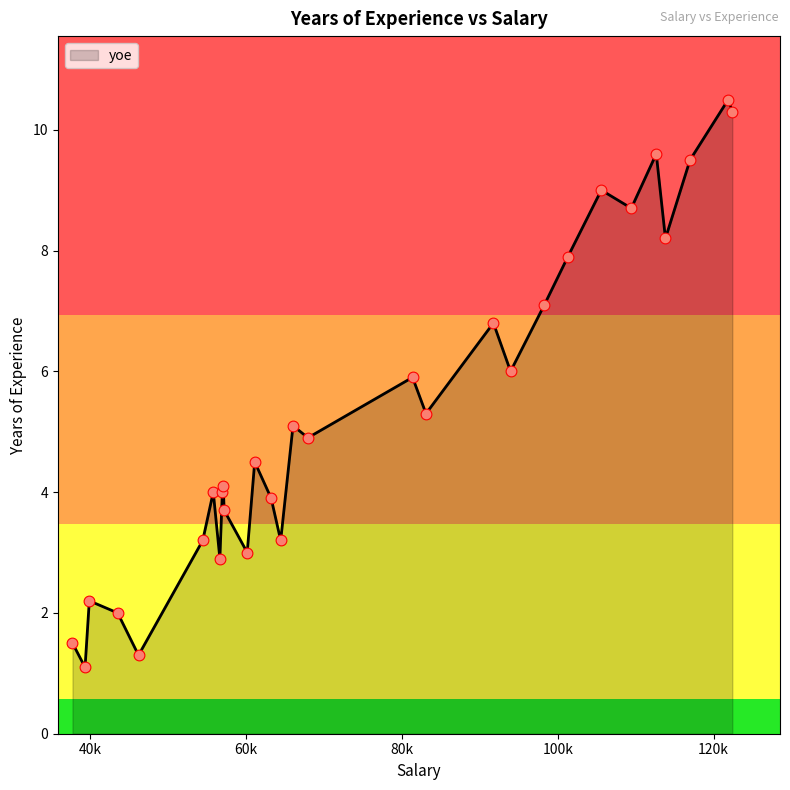

What is the smallest value displayed?

1.1